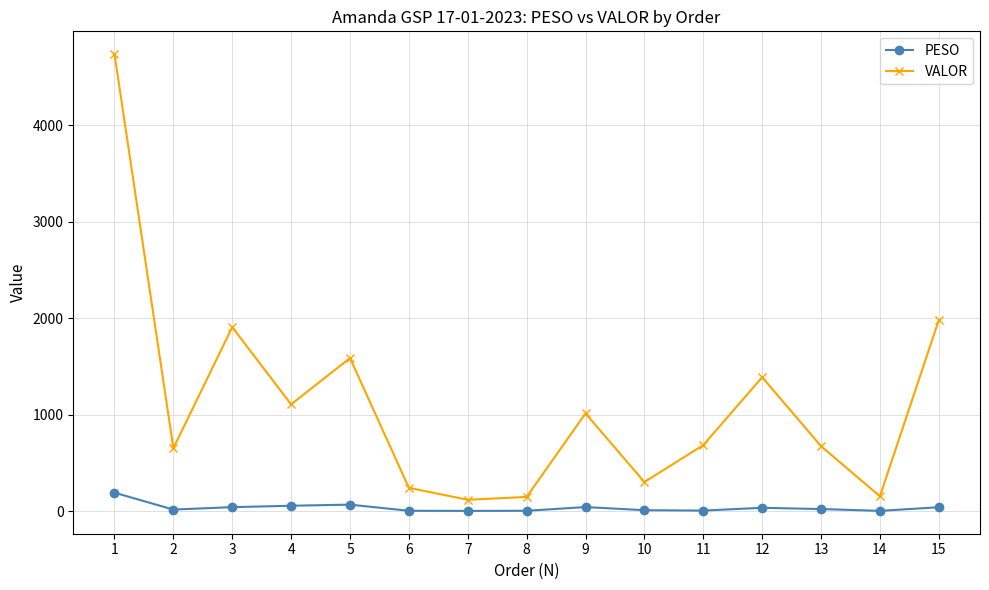

Which series has the largest range (max minus min)?

VALOR